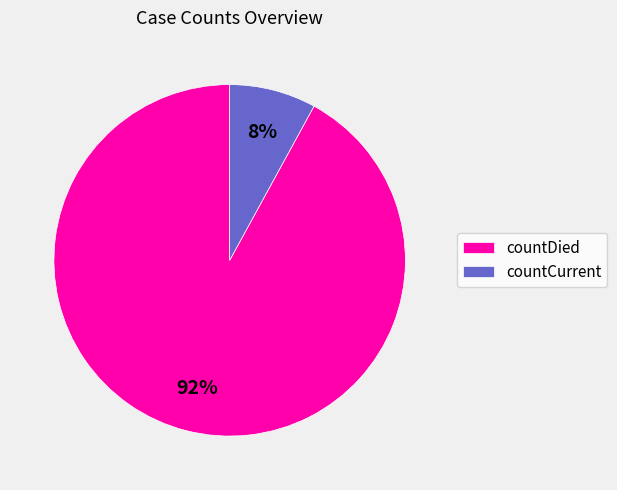

True or false: countCurrent accounts for 8% of the total.

True